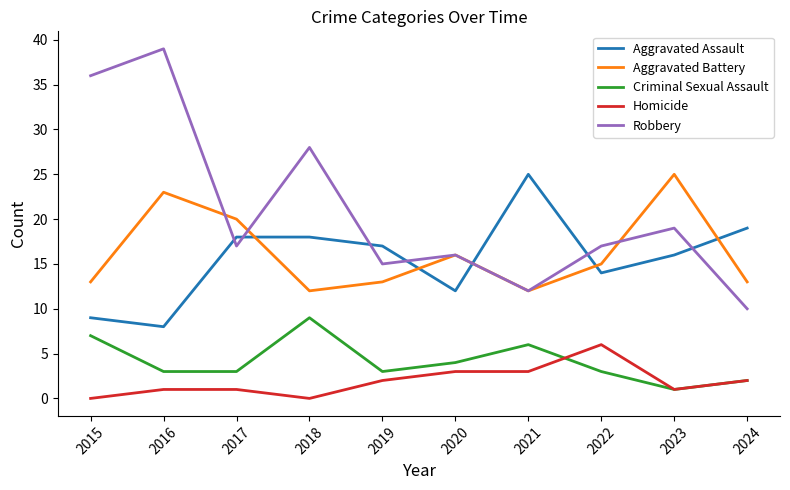

Which category has the highest value in the Aggravated Assault series?

2021